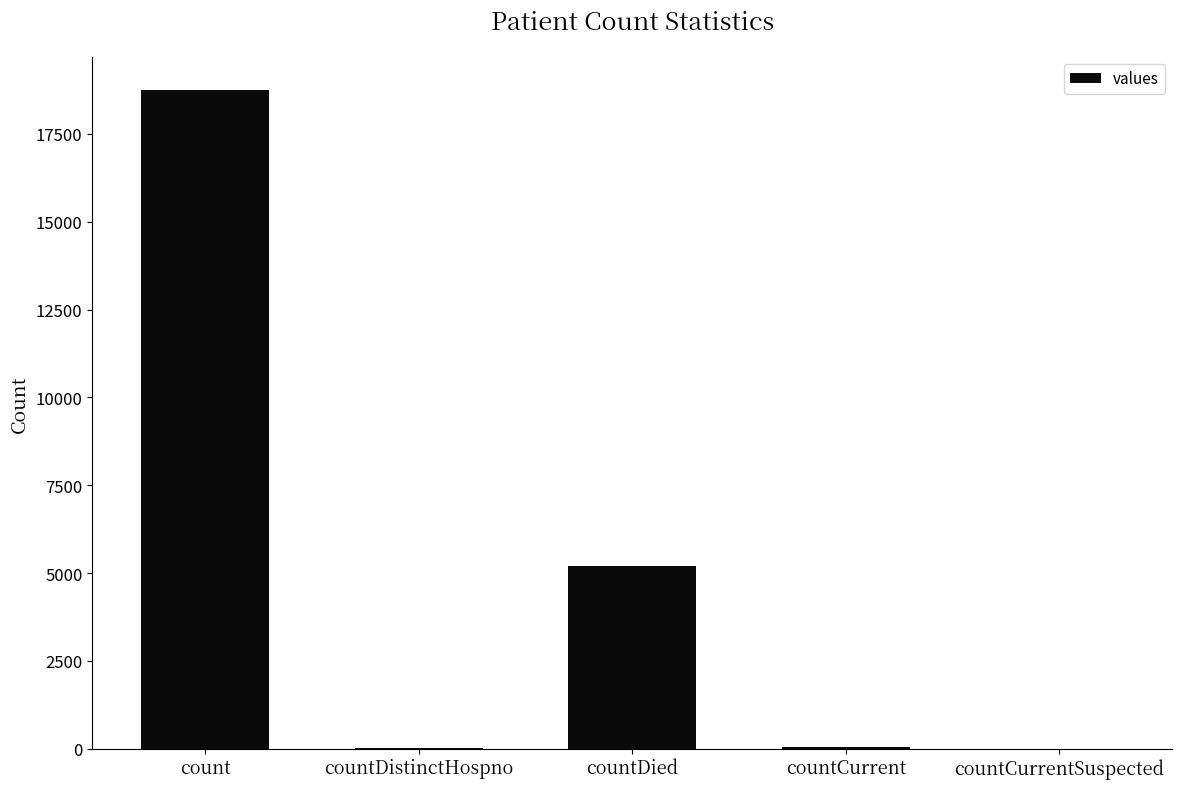

Which category has the highest value across all series?

count